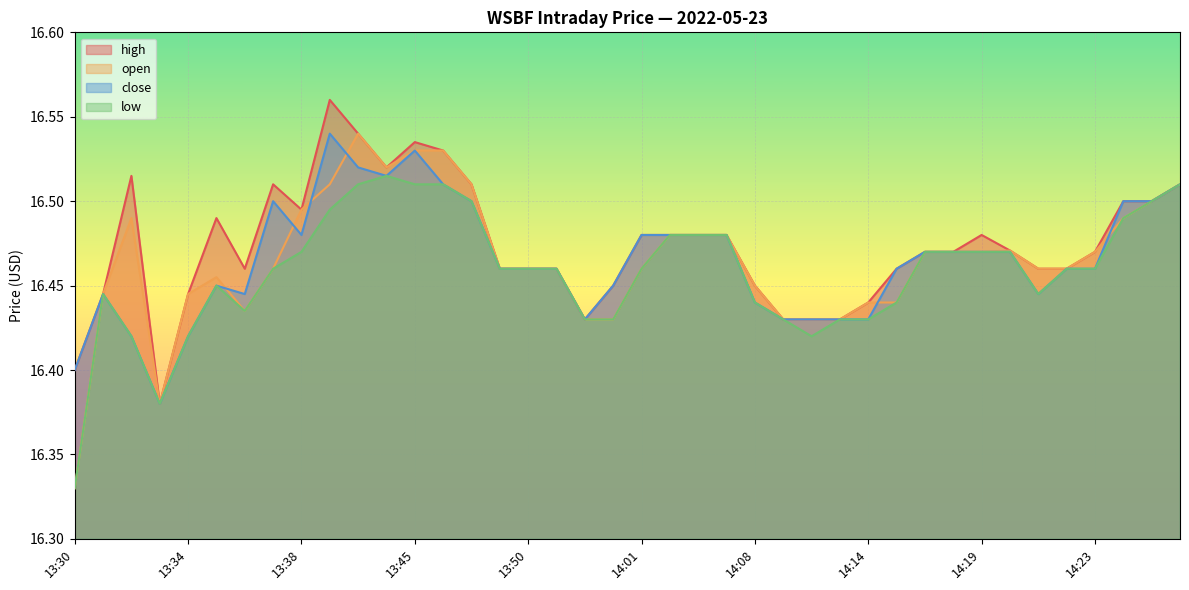

True or false: low has a value of 6.2 at 14:19.

False